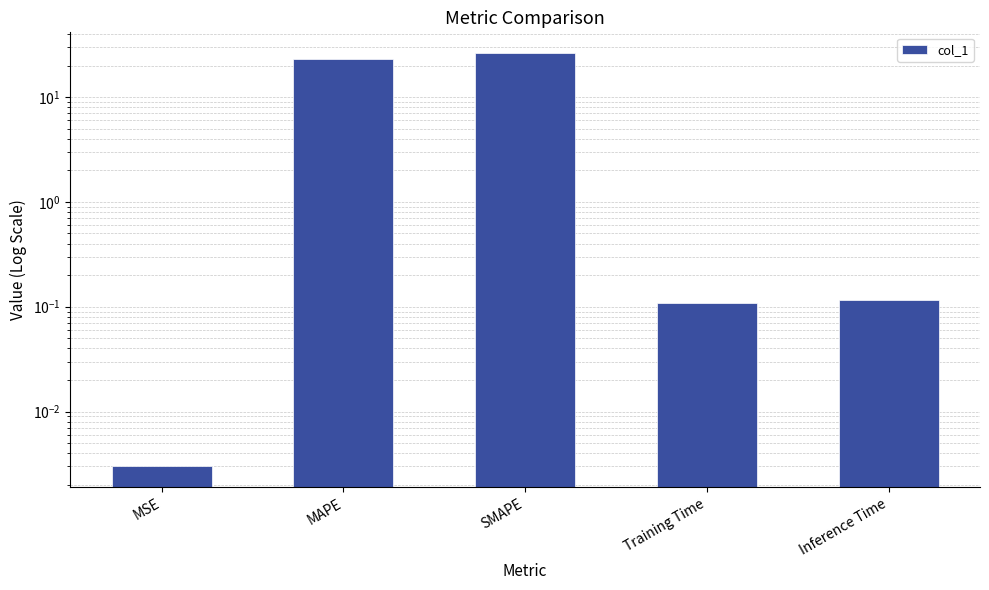

How many data points does each series have?

5